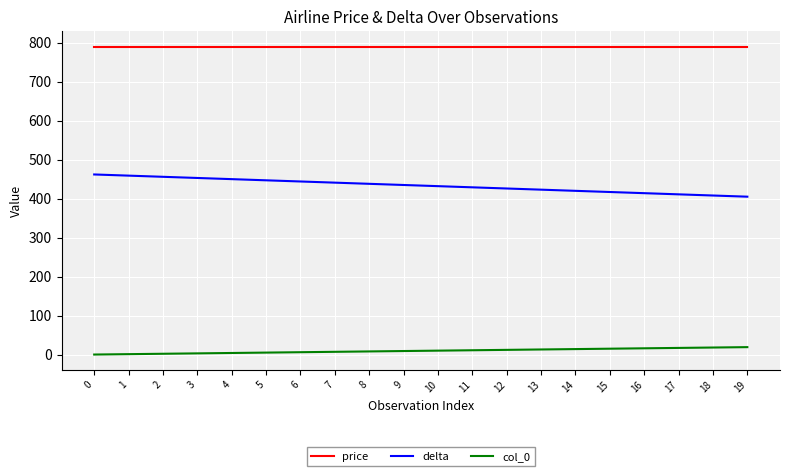

List the series in order of their peak value, lowest first.

col_0, delta, price